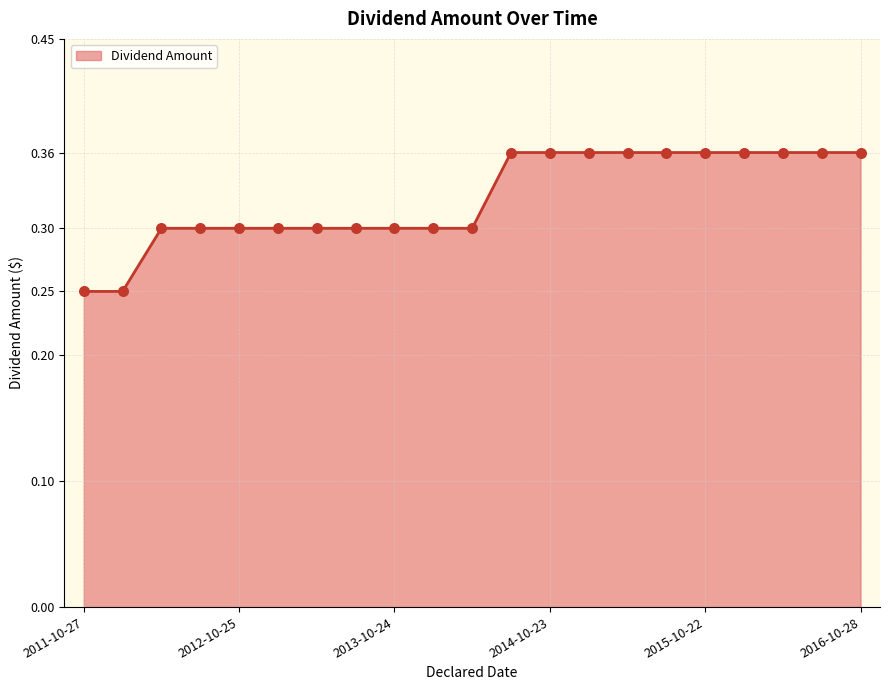

How many lines are shown in the chart?

1